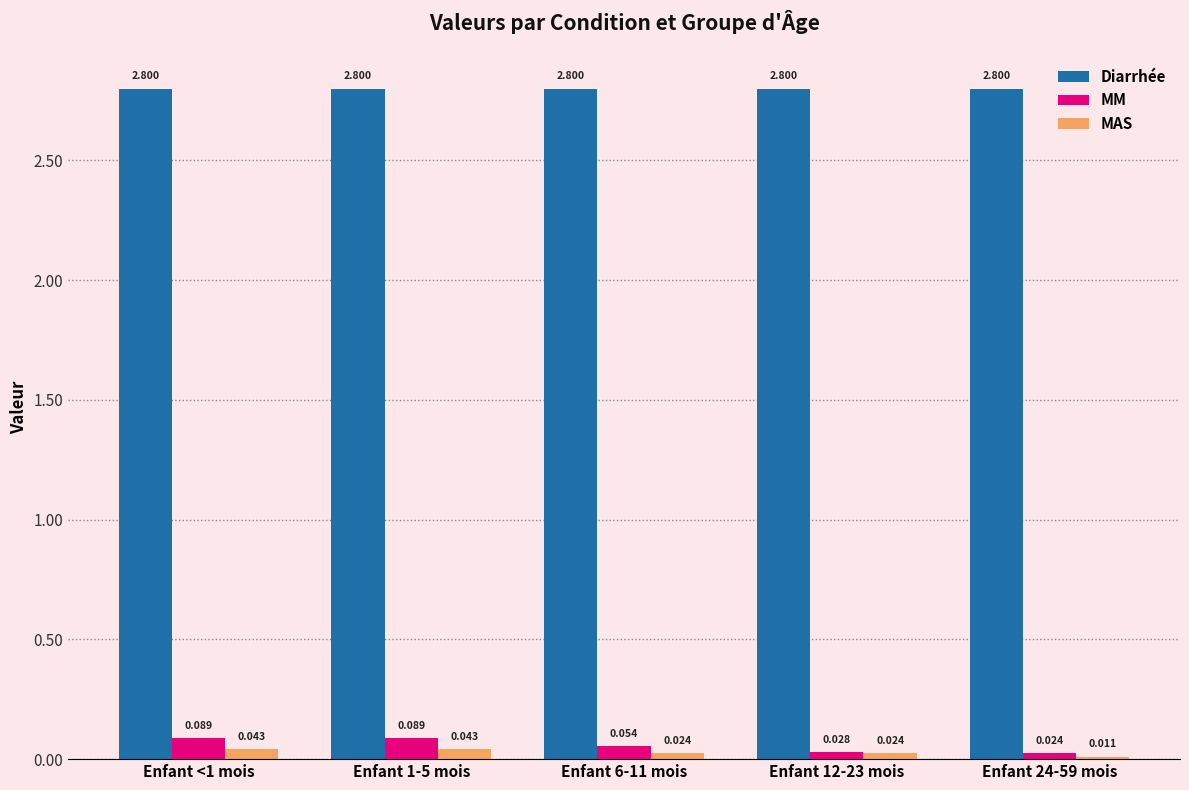

What are all the series names shown in the legend?

Diarrhée, MM, MAS